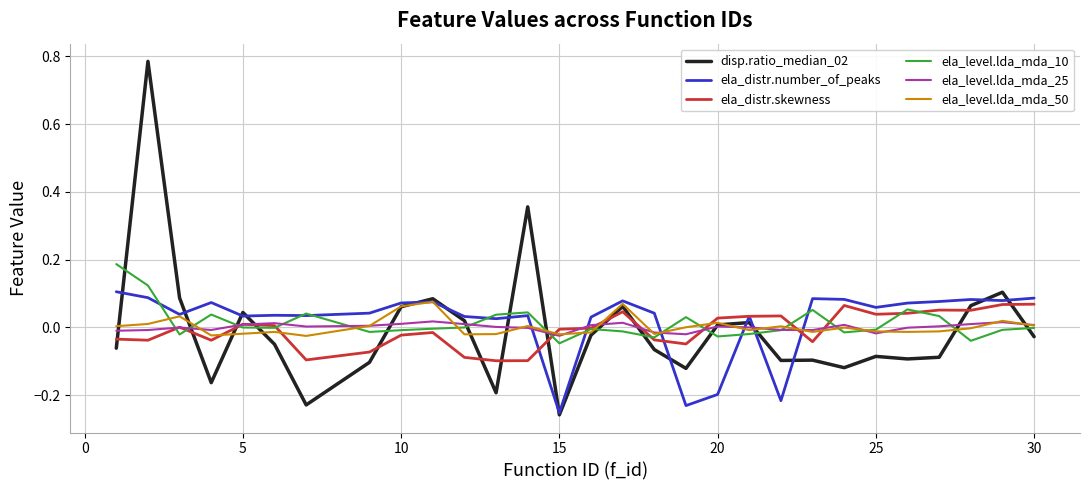

How many values in ela_distr.number_of_peaks are below zero?

4